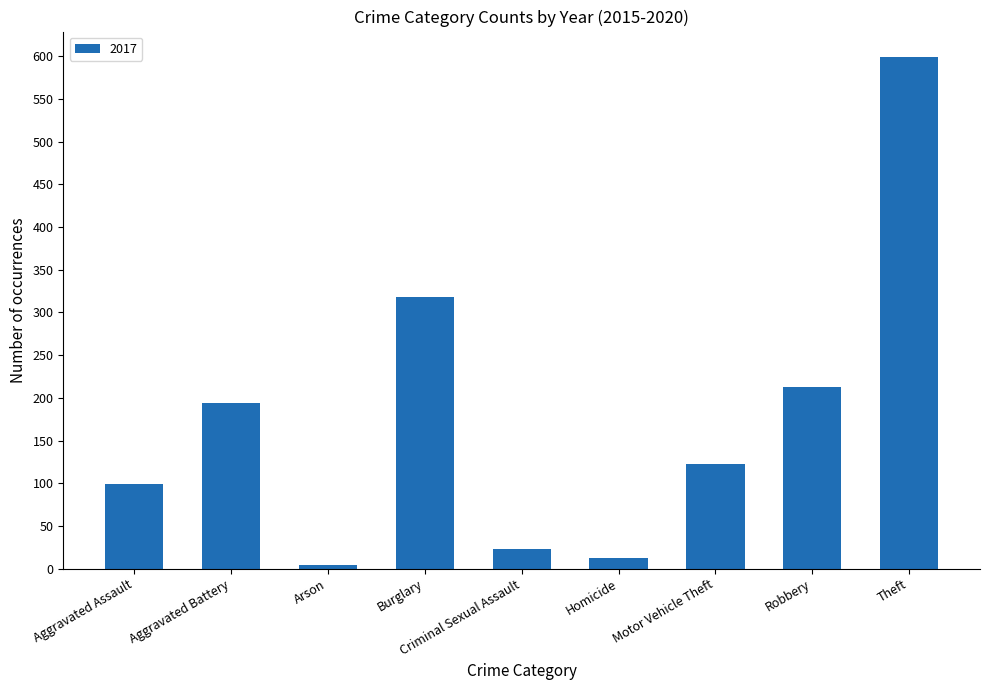

True or false: the data shows 383 at Robbery.

False